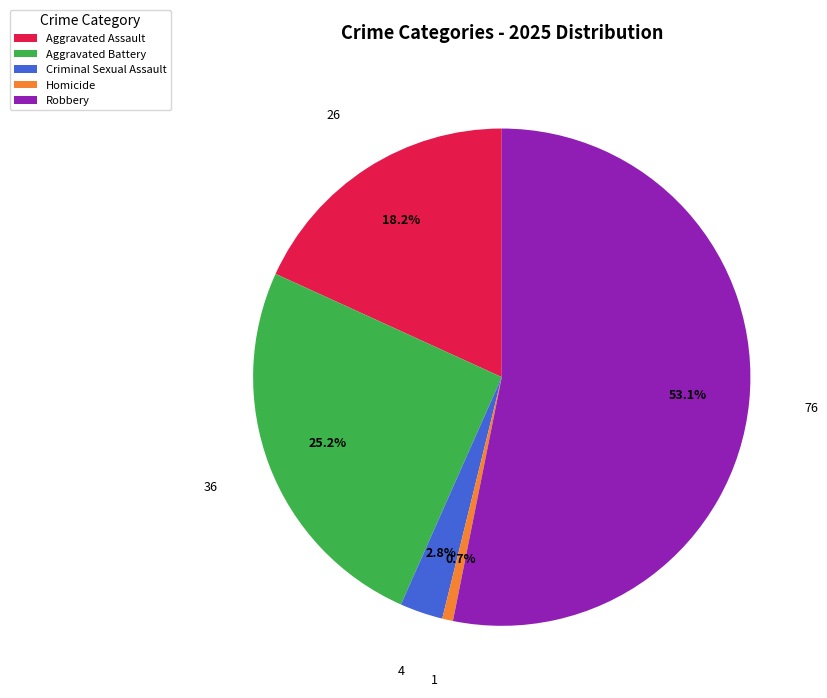

What percentage do Aggravated Battery and Homicide together represent?

25.9%